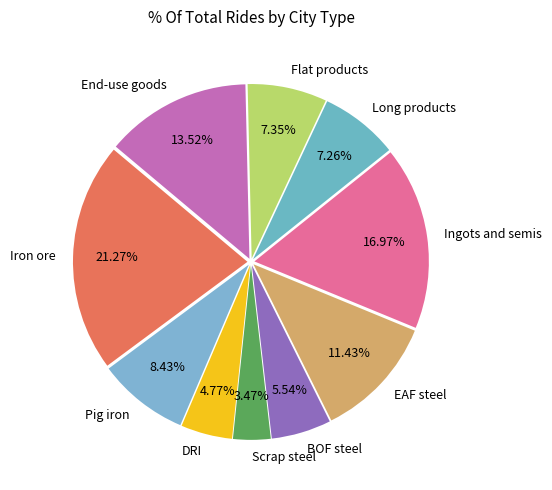

How many slices are in this pie chart?

10